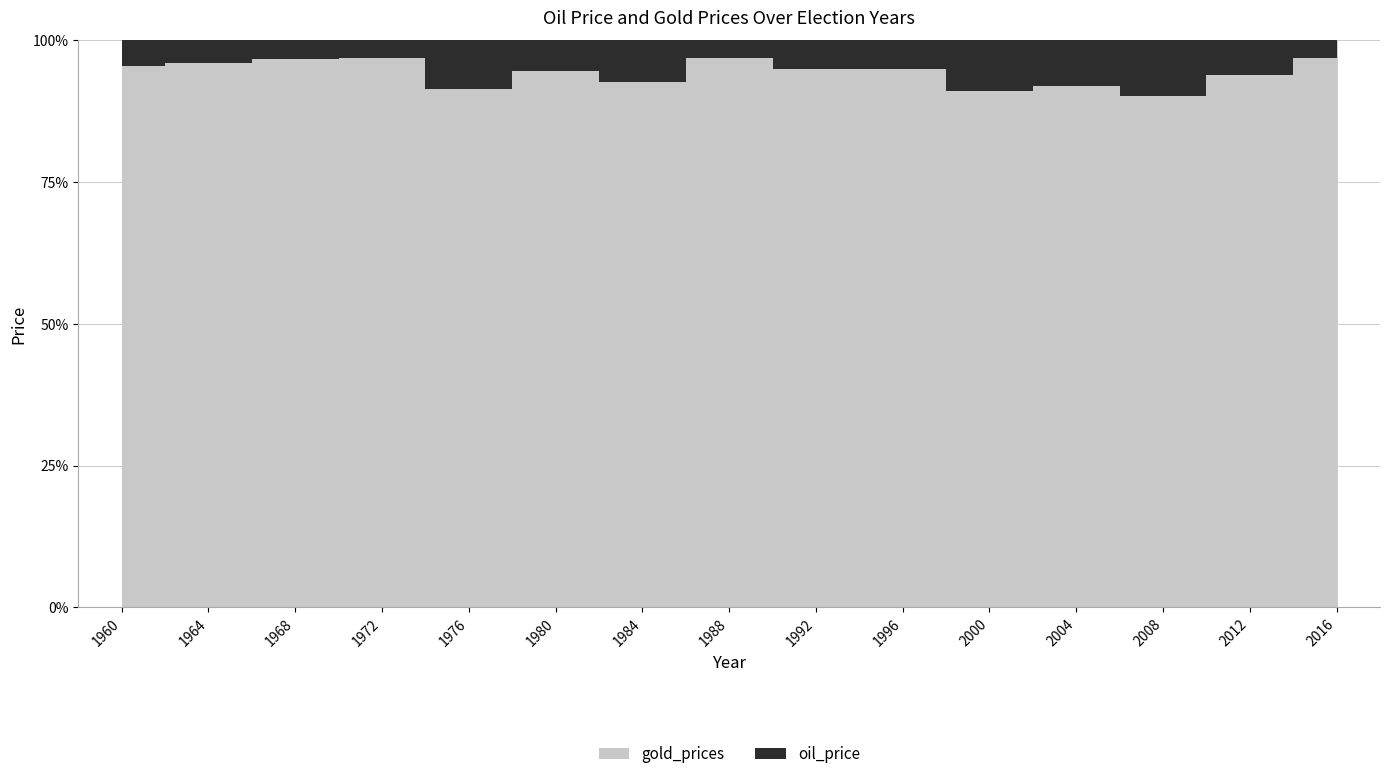

List the series in order of their peak value, lowest first.

oil_price, gold_prices